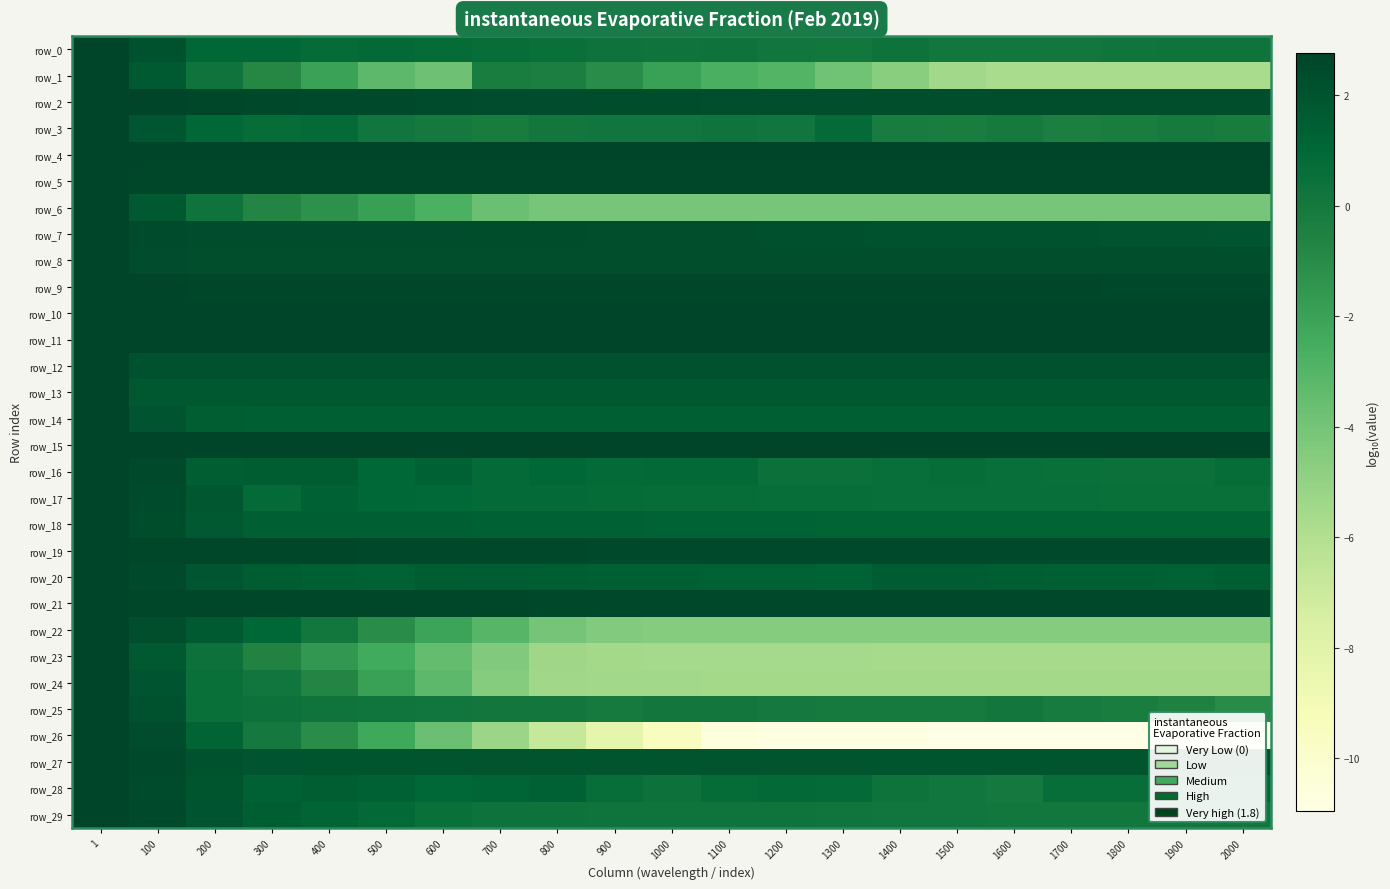

At which label does row_12 reach its peak?

1